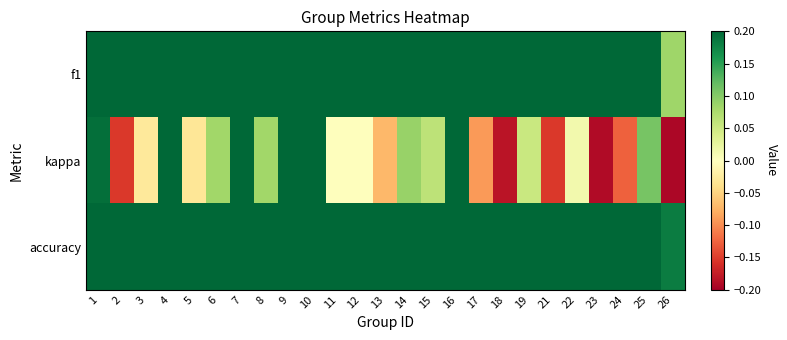

What is the greatest value displayed?

0.8